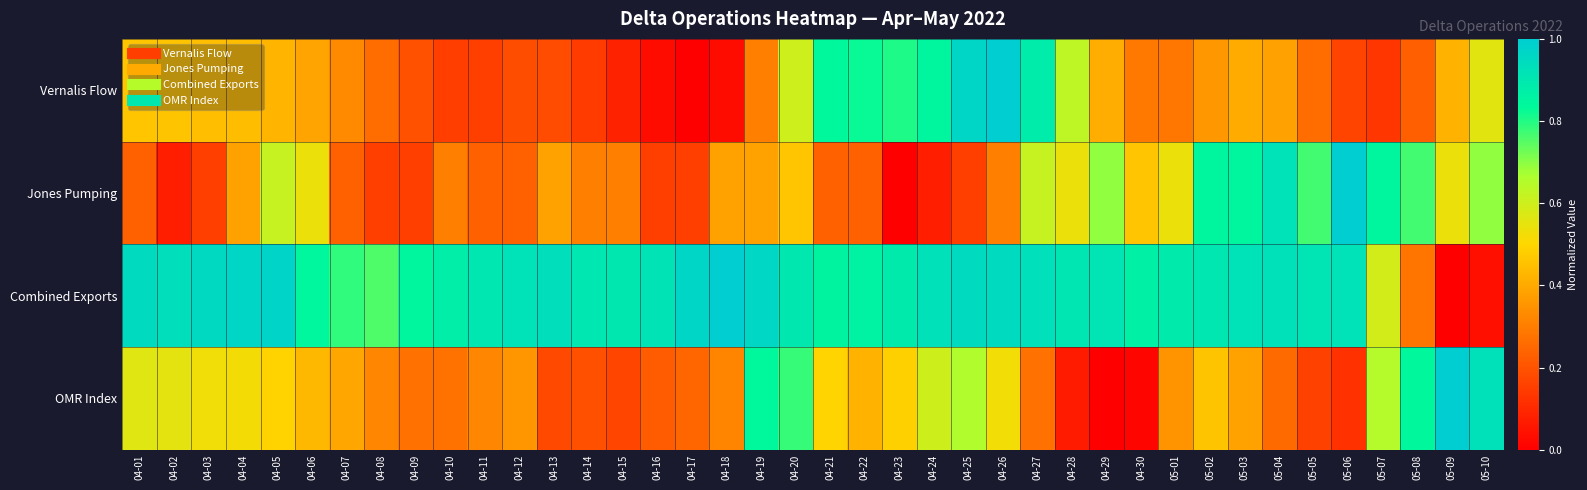

How many data points does each series have?

40